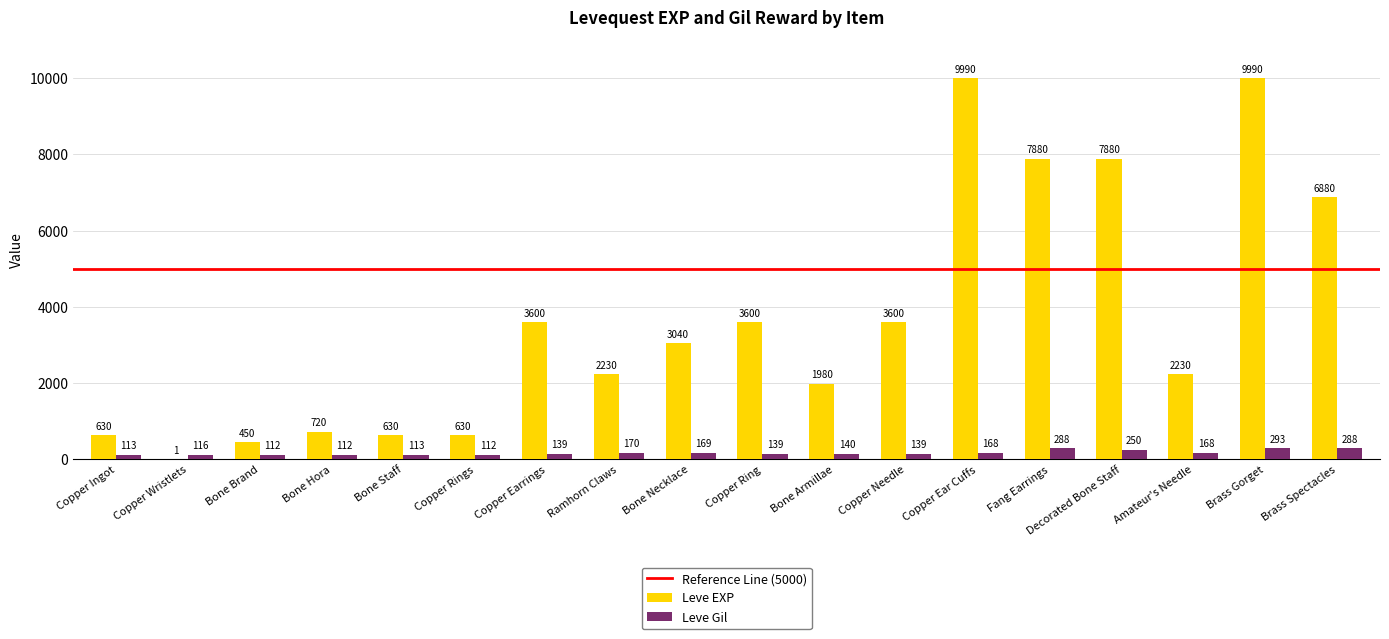

Reading left to right, transcribe all the data shown in this chart.

Leve EXP: Copper Ingot=630	Copper Wristlets=1	Bone Brand=450	Bone Hora=720	Bone Staff=630	Copper Rings=630	Copper Earrings=3600	Ramhorn Claws=2230	Bone Necklace=3040	Copper Ring=3600	Bone Armillae=1980	Copper Needle=3600	Copper Ear Cuffs=9990	Fang Earrings=7880	Decorated Bone Staff=7880	Amateur's Needle=2230	Brass Gorget=9990	Brass Spectacles=6880
Leve Gil: Copper Ingot=113	Copper Wristlets=116	Bone Brand=112	Bone Hora=112	Bone Staff=113	Copper Rings=112	Copper Earrings=139	Ramhorn Claws=170	Bone Necklace=169	Copper Ring=139	Bone Armillae=140	Copper Needle=139	Copper Ear Cuffs=168	Fang Earrings=288	Decorated Bone Staff=250	Amateur's Needle=168	Brass Gorget=293	Brass Spectacles=288